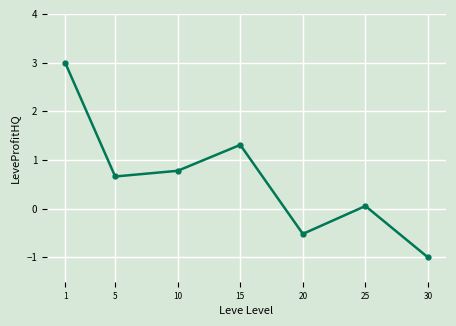

What is the greatest value displayed?

3.0